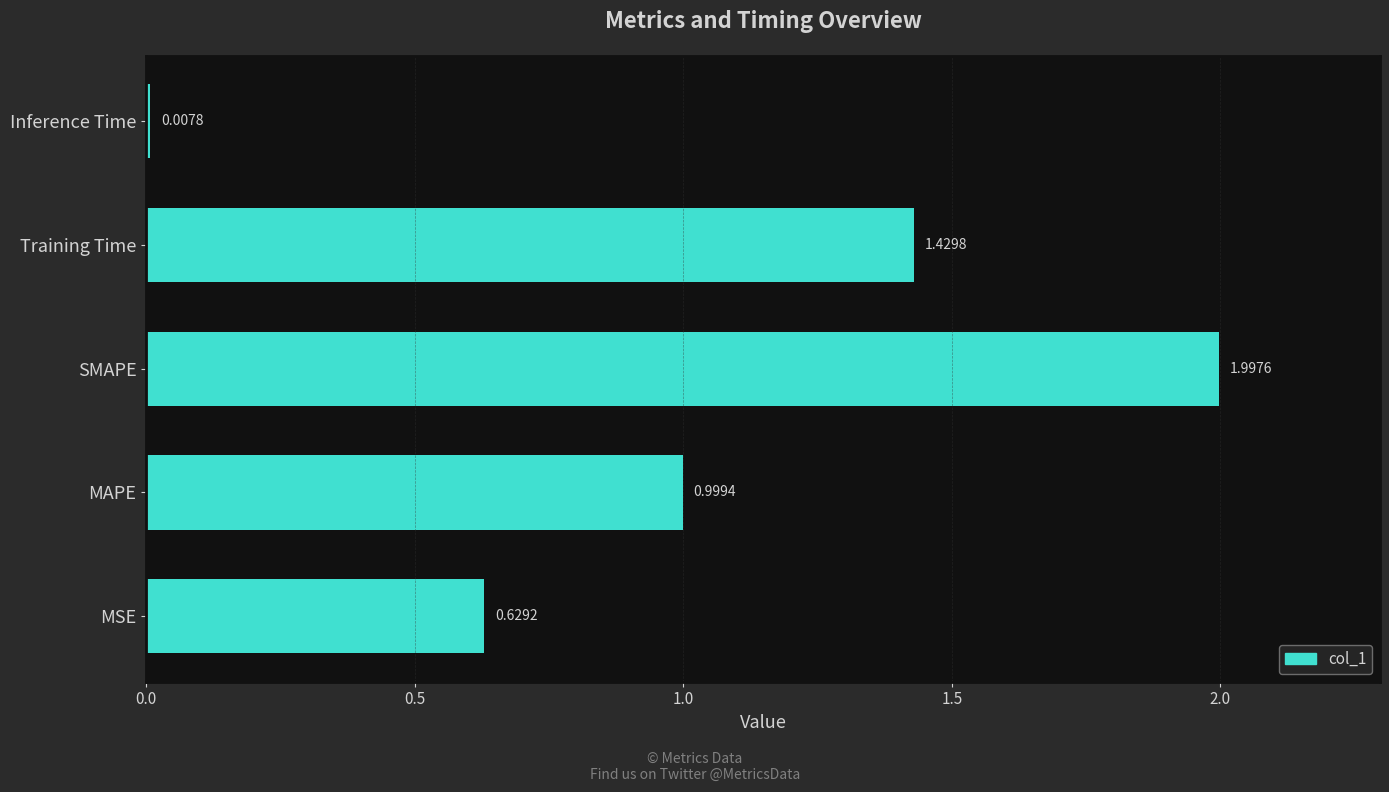

Rank the categories by value from lowest to highest.

Inference Time, MSE, MAPE, Training Time, SMAPE